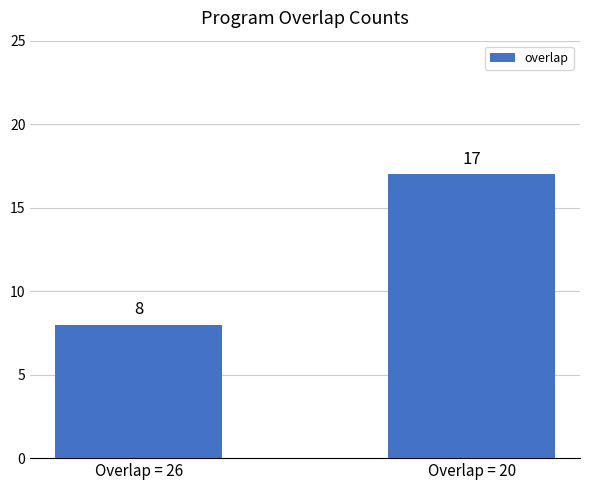

Is it true that the value at Overlap = 20 is 17?

True